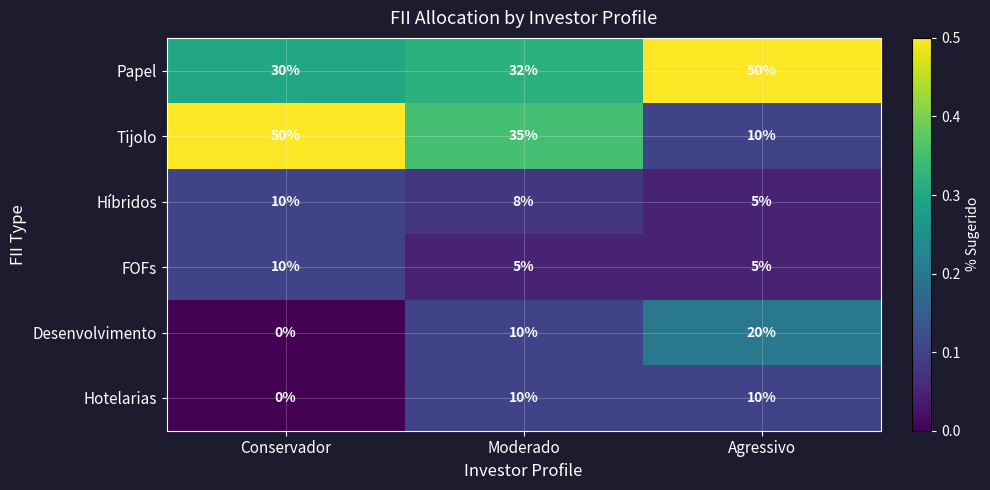

Rank the categories by Desenvolvimento value from lowest to highest.

Conservador, Moderado, Agressivo